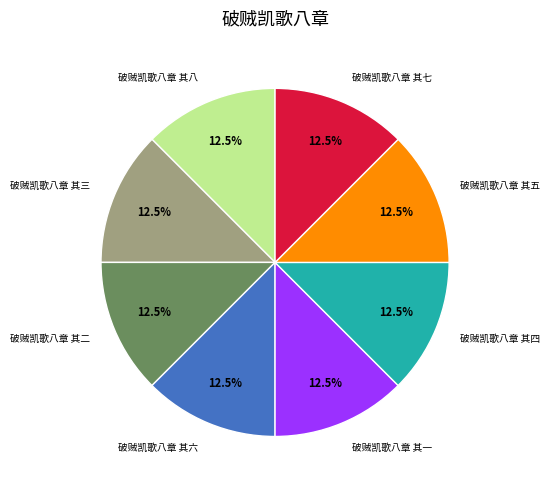

Does any single category account for the majority?

No